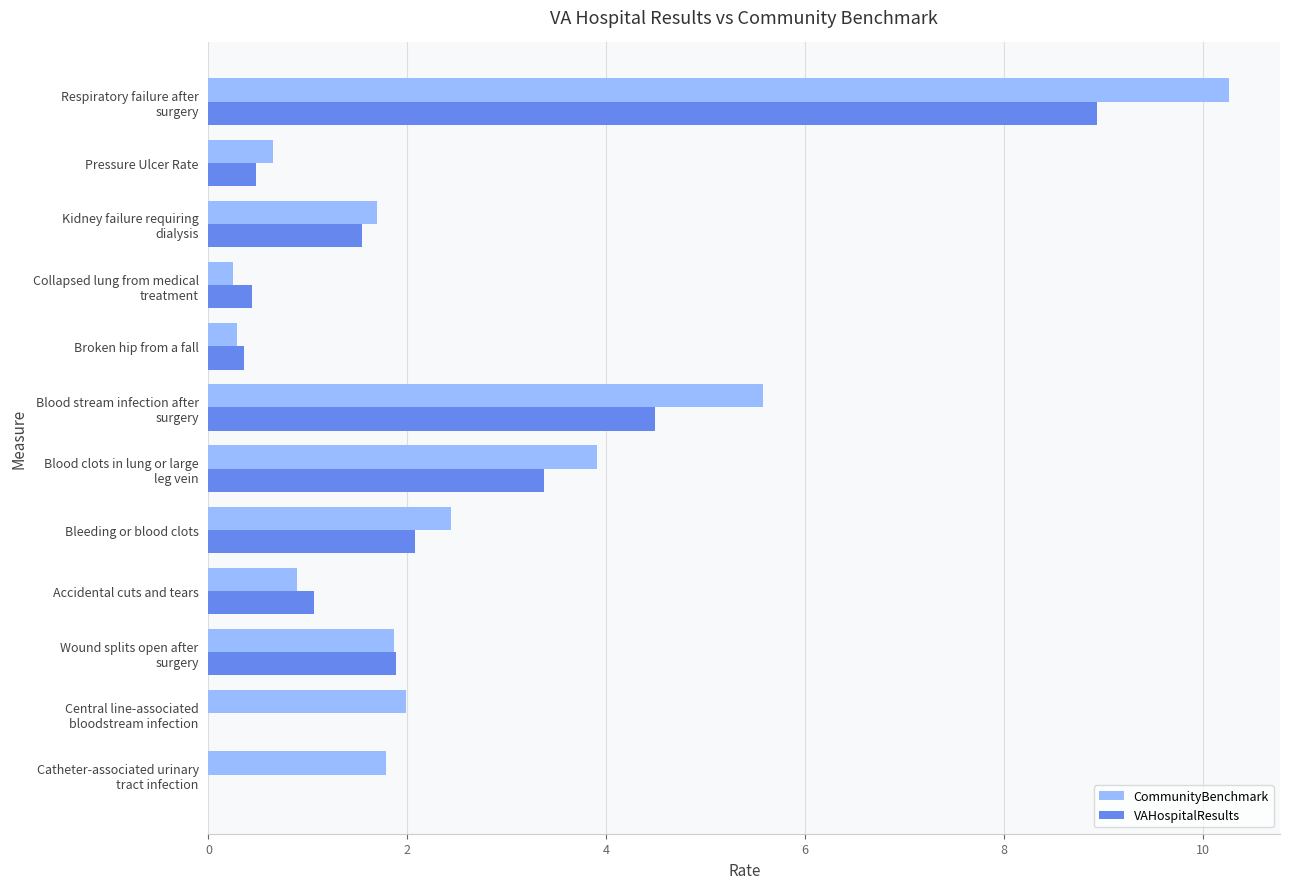

What is the approximate value of VAHospitalResults at Pressure Ulcer Rate?

0.5